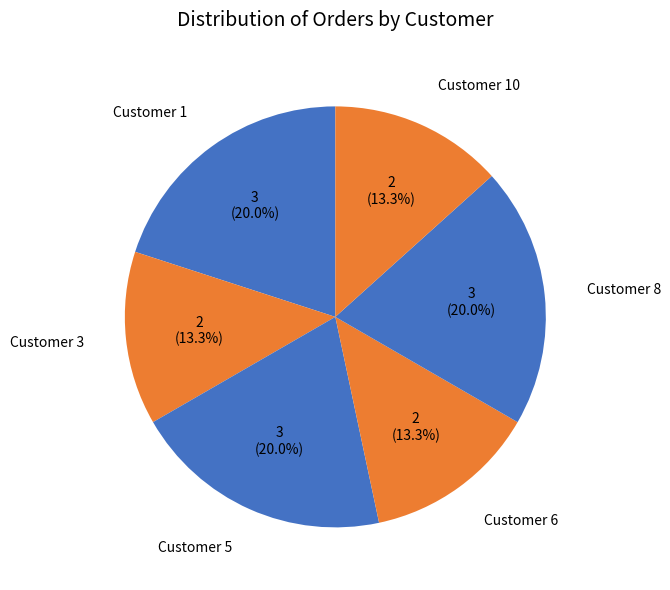

Which has a higher value, Customer 6 or Customer 8?

Customer 8